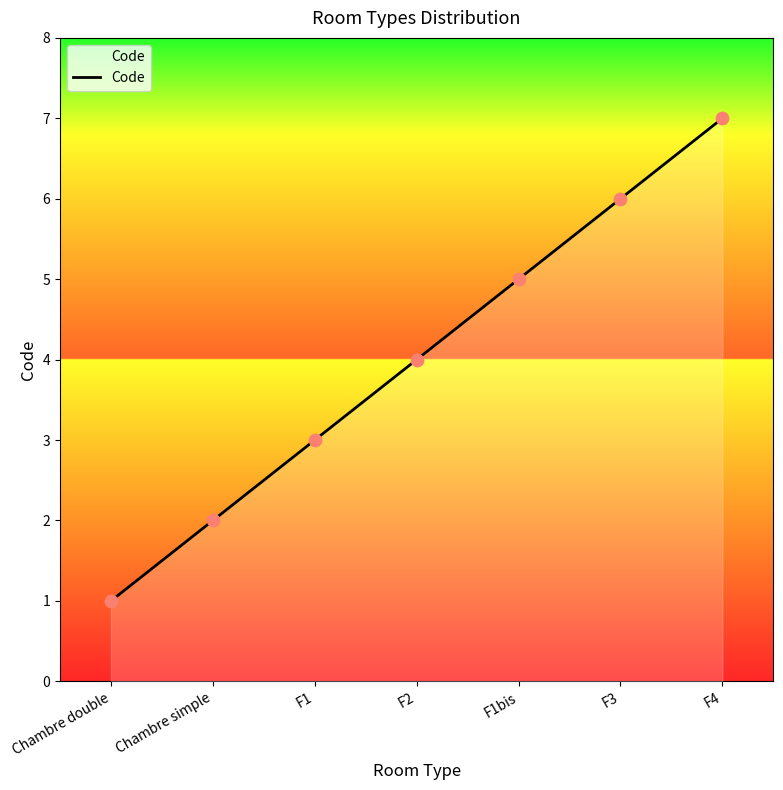

What is the change in value from Chambre simple to F2?

+2